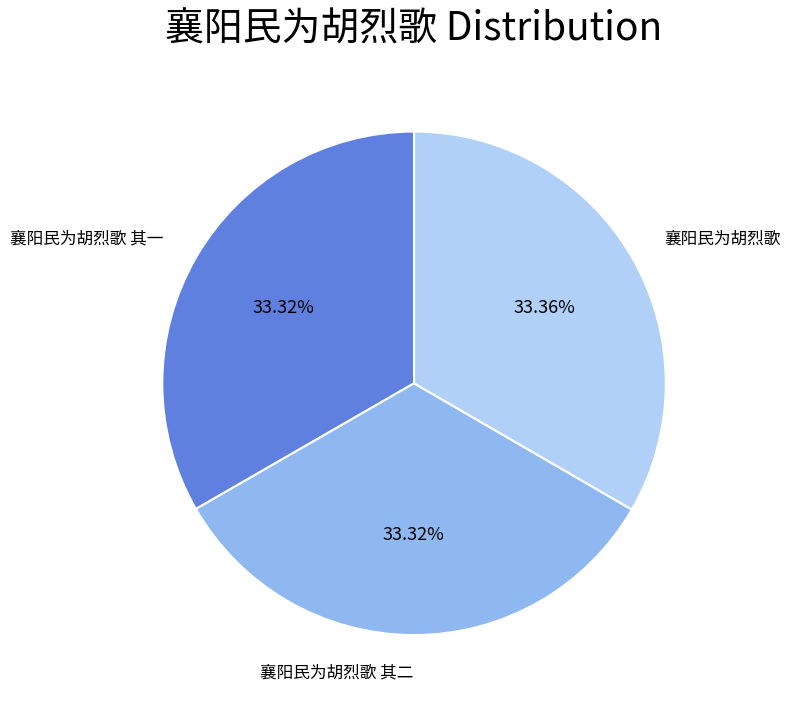

To the nearest percent, what percentage of the pie is 襄阳民为胡烈歌 其一?

33%